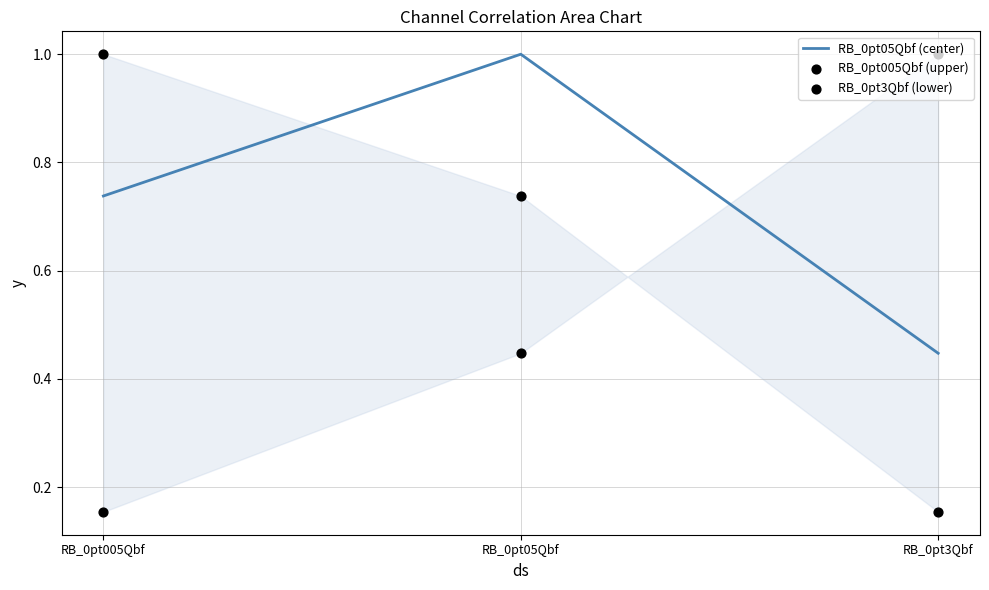

What is the total value across all series at RB_0pt005Qbf?

1.9